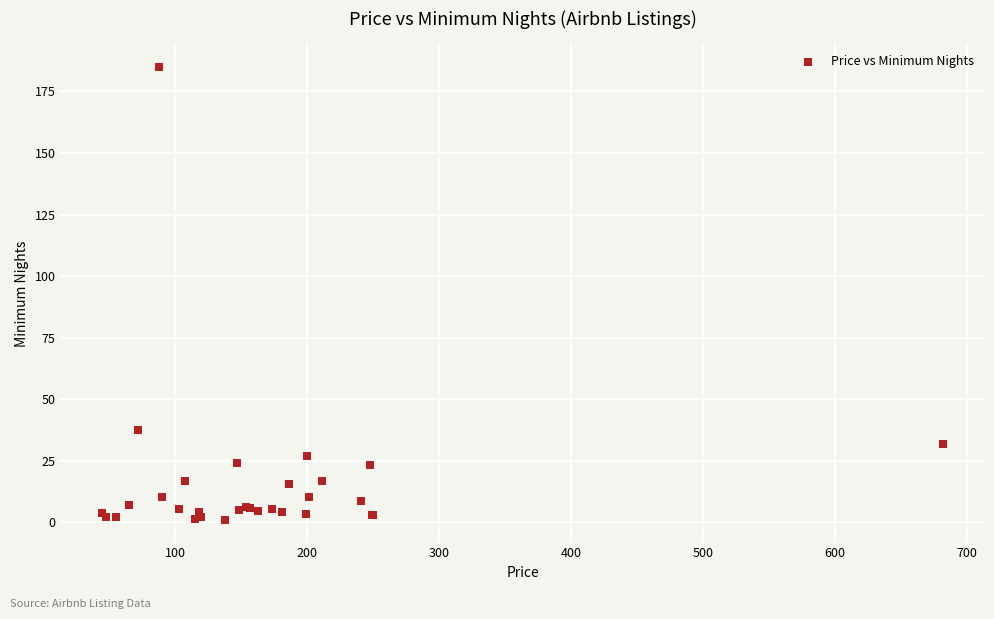

What Y value in the scatter plot is closest to 93?

37.3